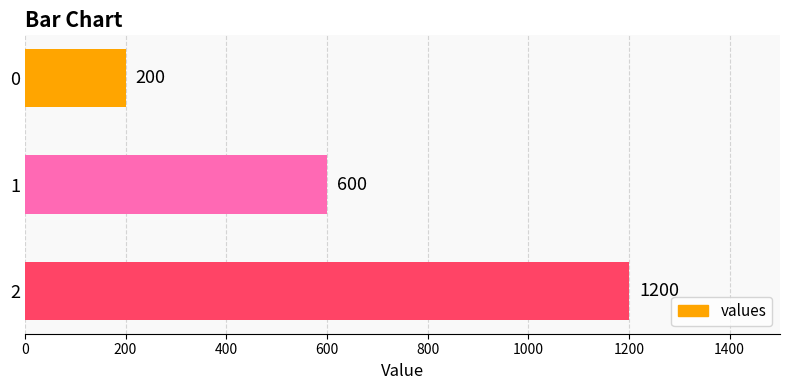

What is the minimum value shown in the chart?

200